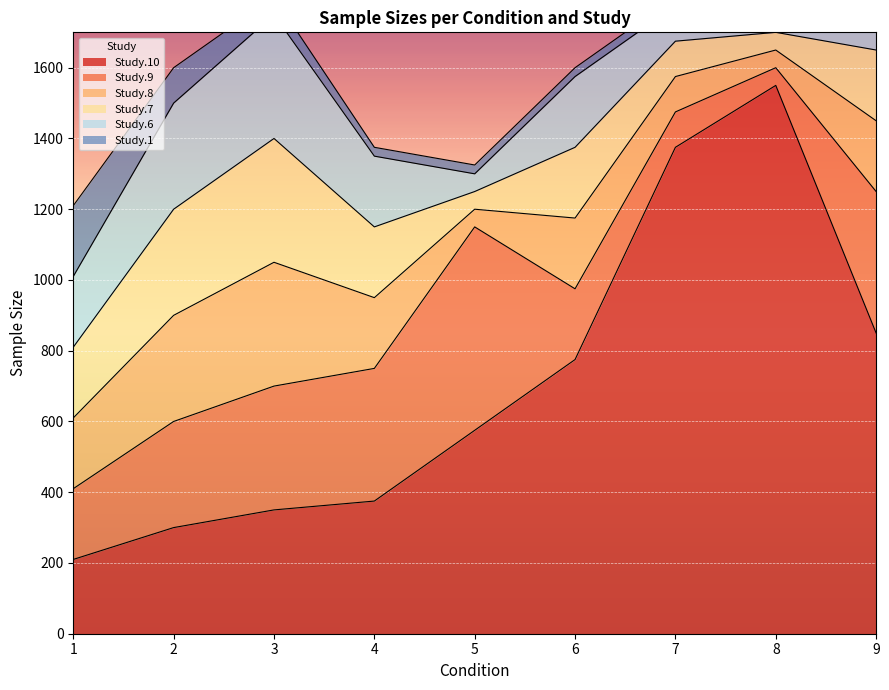

What is the difference between the second highest and second lowest values in the Study.7 series?

250